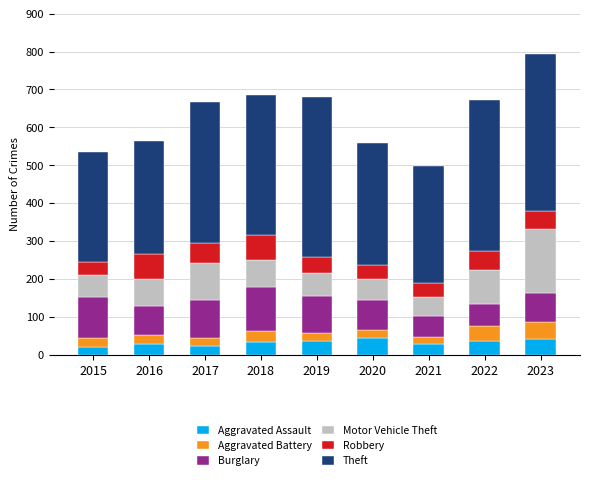

What is the difference between the maximum and minimum values in the Aggravated Assault series?

24